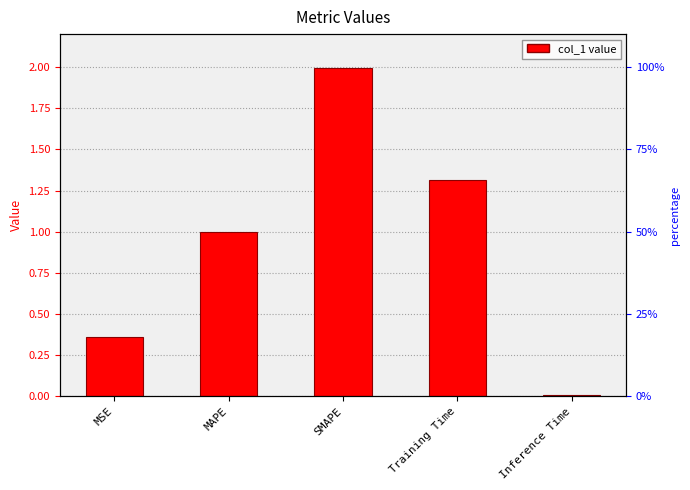

Between Inference Time and SMAPE, which is larger?

SMAPE